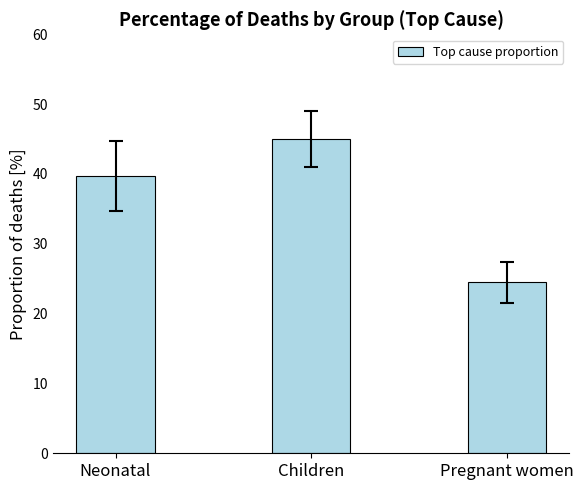

List the labels in order of value, largest first.

Children, Neonatal, Pregnant women